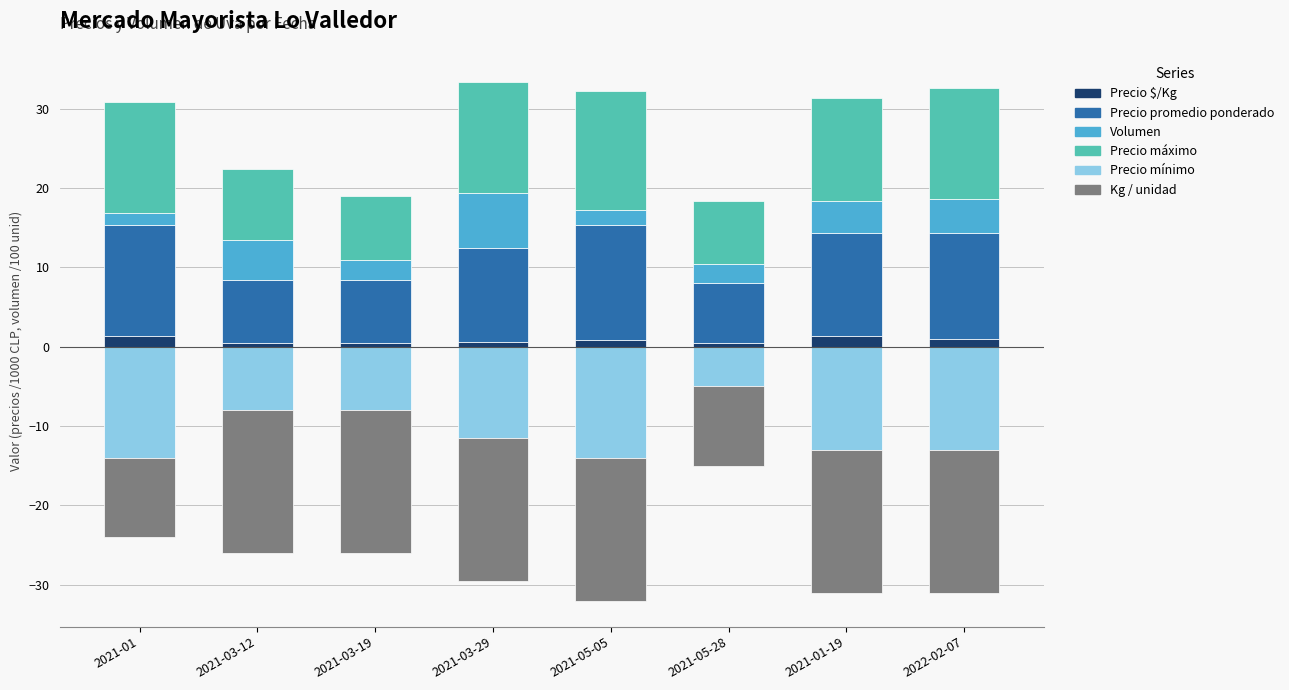

What value does the Precio mínimo series have at 2021-03-19?

-8.0